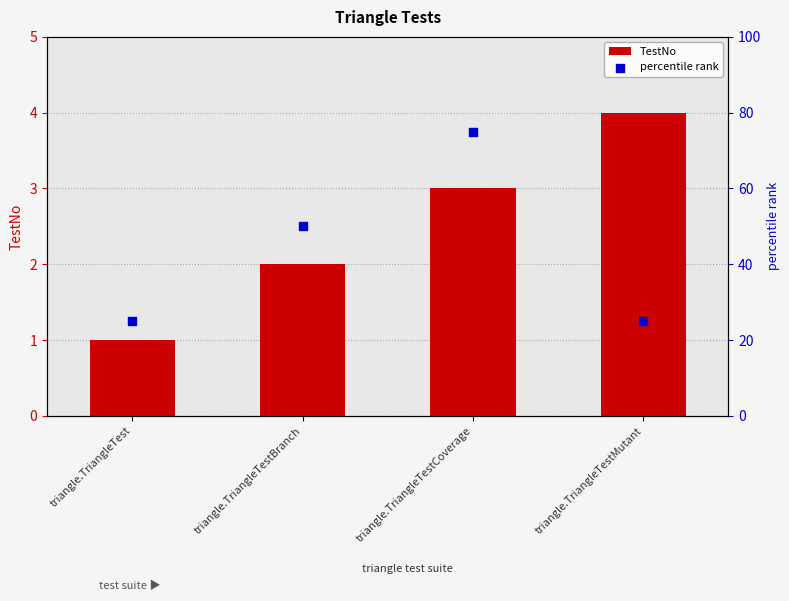

At how many categories does at least one series exceed 61?

1